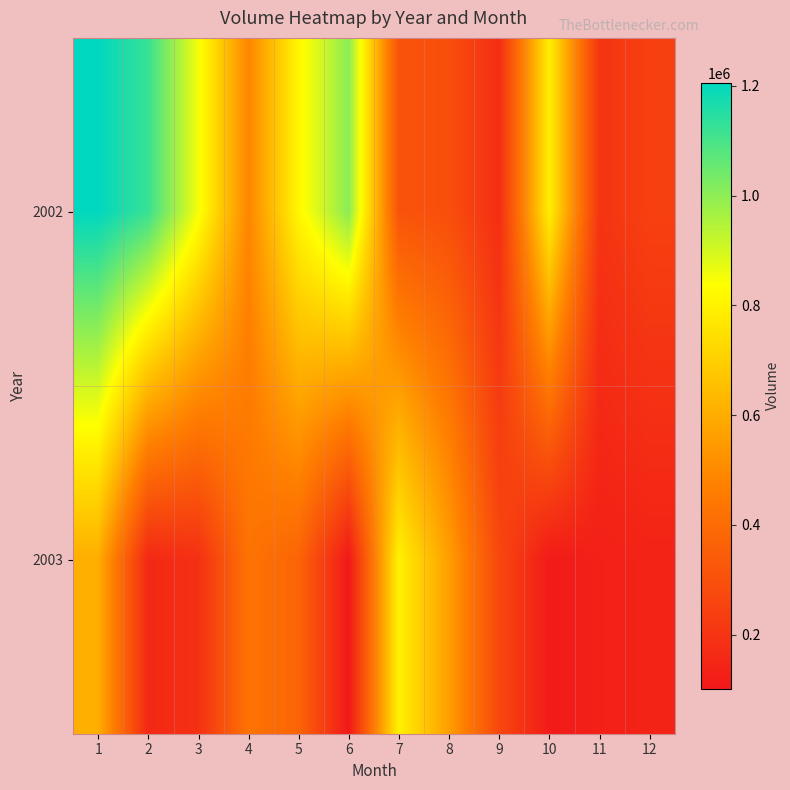

Which category has the lowest value across all series?

6